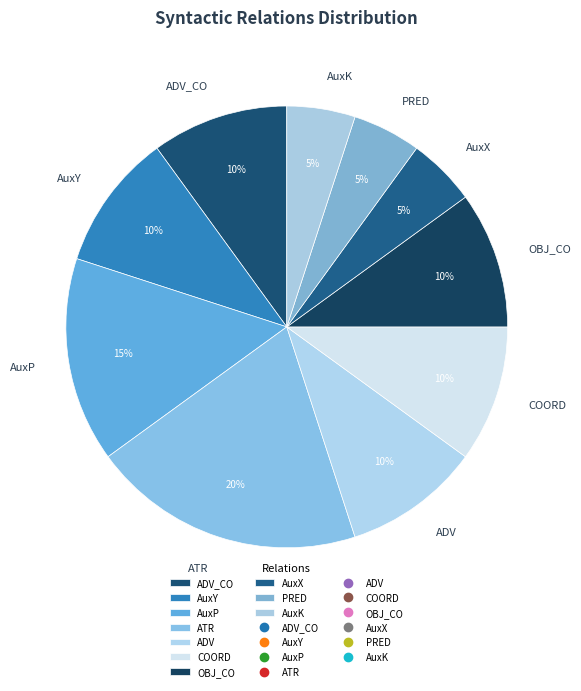

What is the largest slice in the pie chart?

ATR